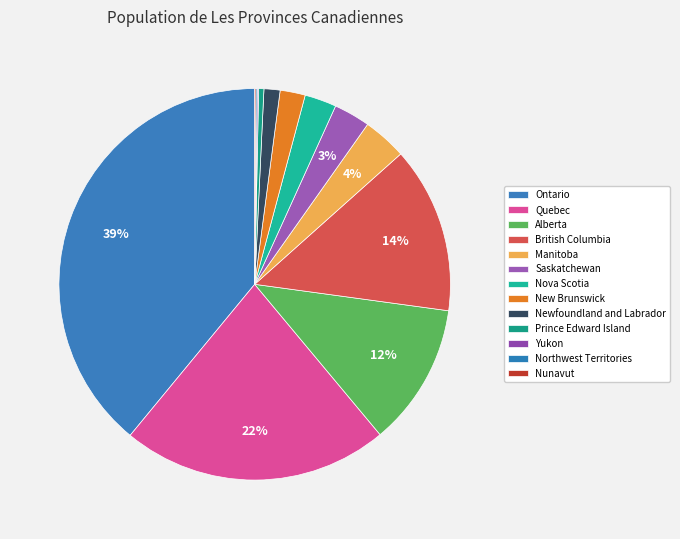

Approximately how many times larger is the value at Manitoba compared to Ontario?

0.1